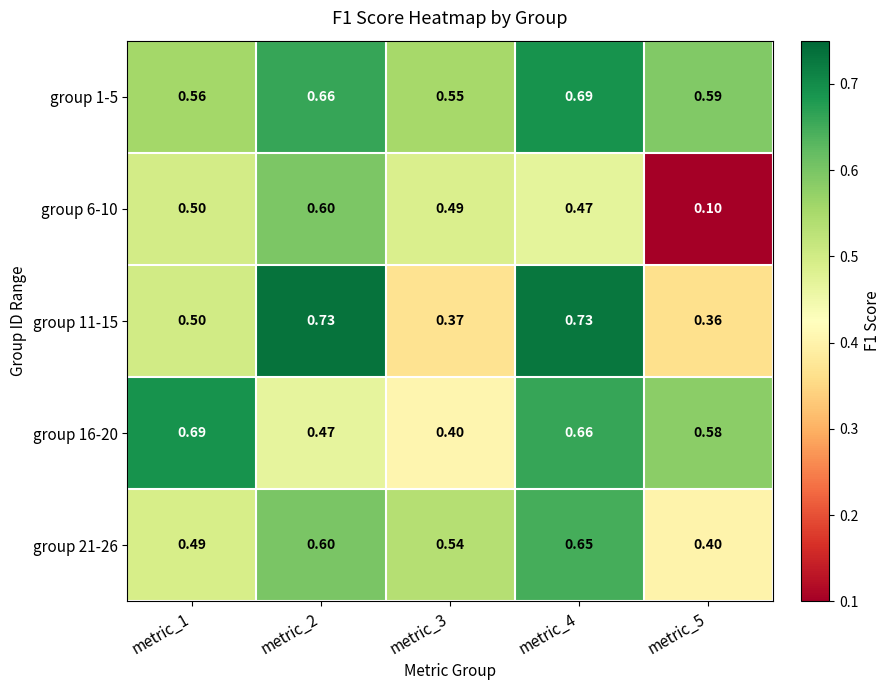

Is the value of group 11-15 at metric_2 greater than the value of group 1-5 at metric_1?

Yes